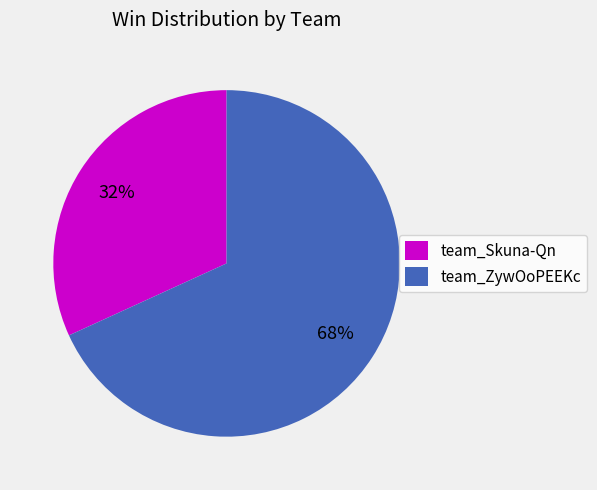

True or false: team_ZywOoPEEKc accounts for 68% of the total.

True